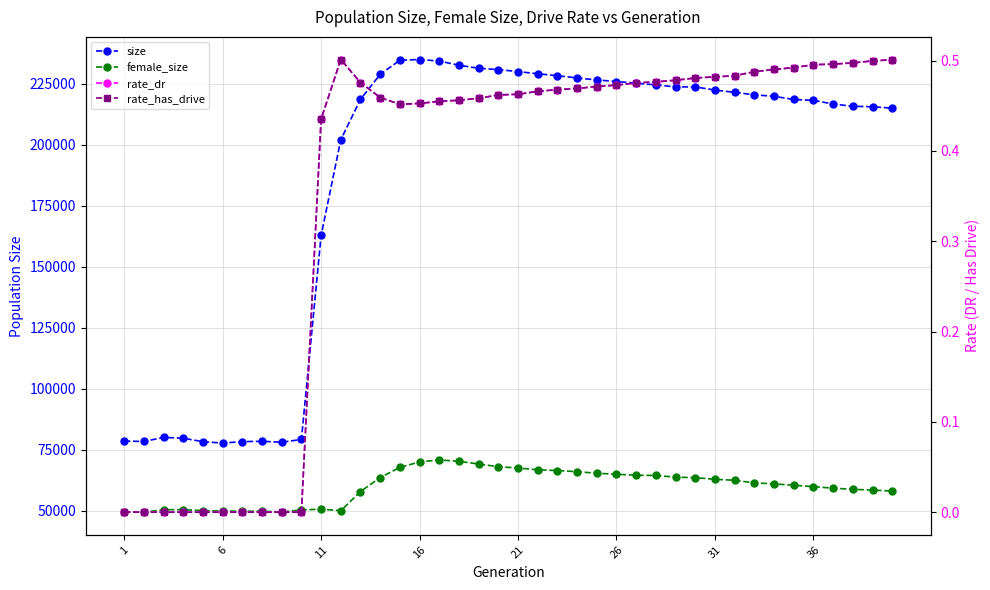

The value of size at 14 is 358779.9. True or false?

False